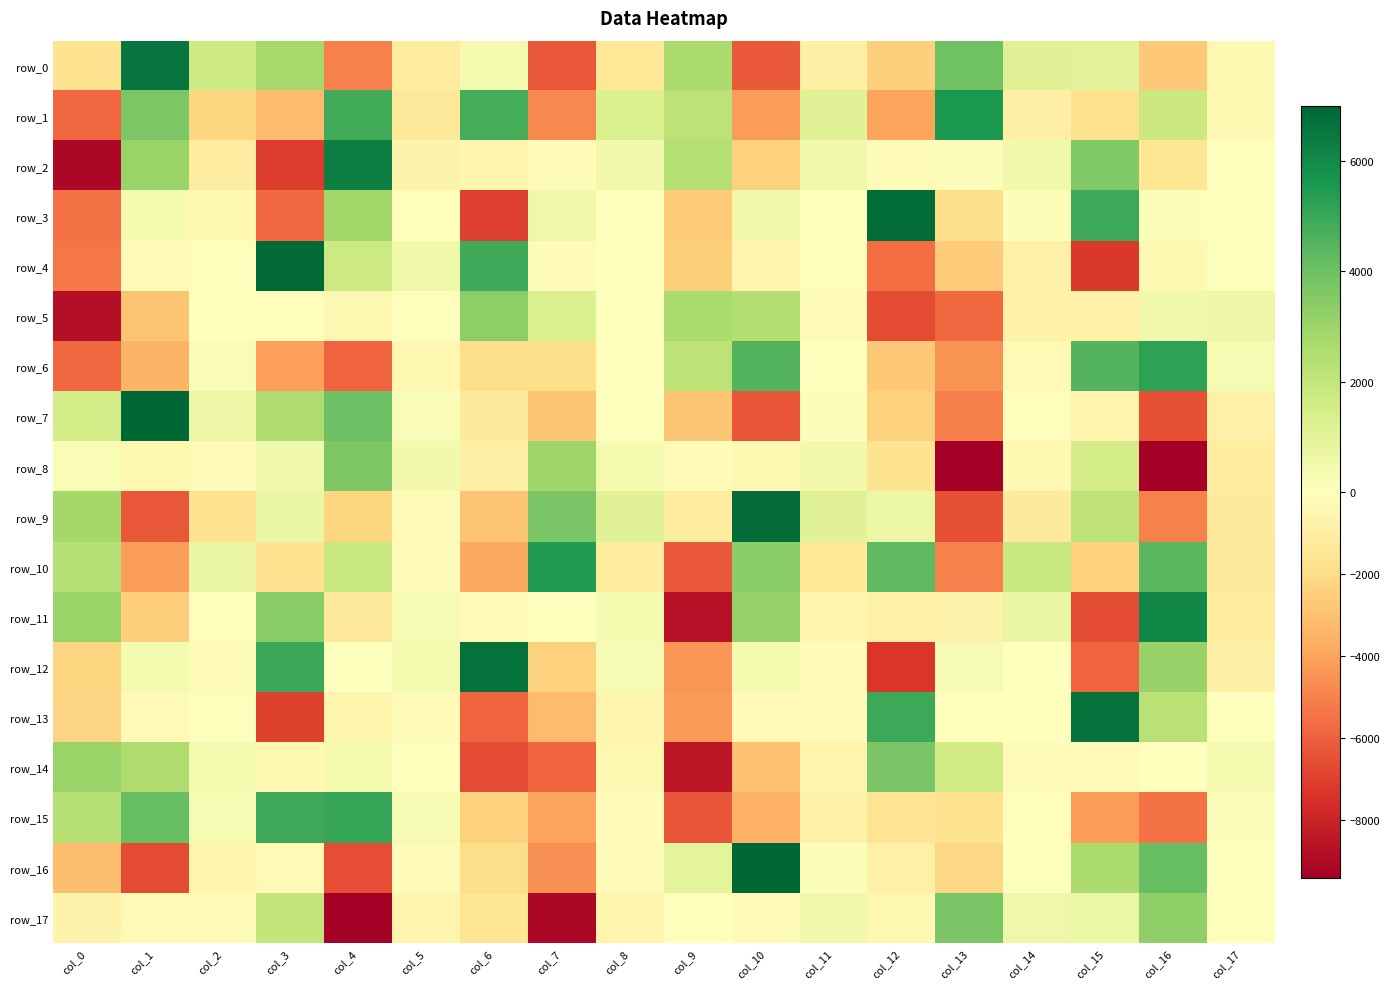

What is the total value across all series at col_6?

-16809.5